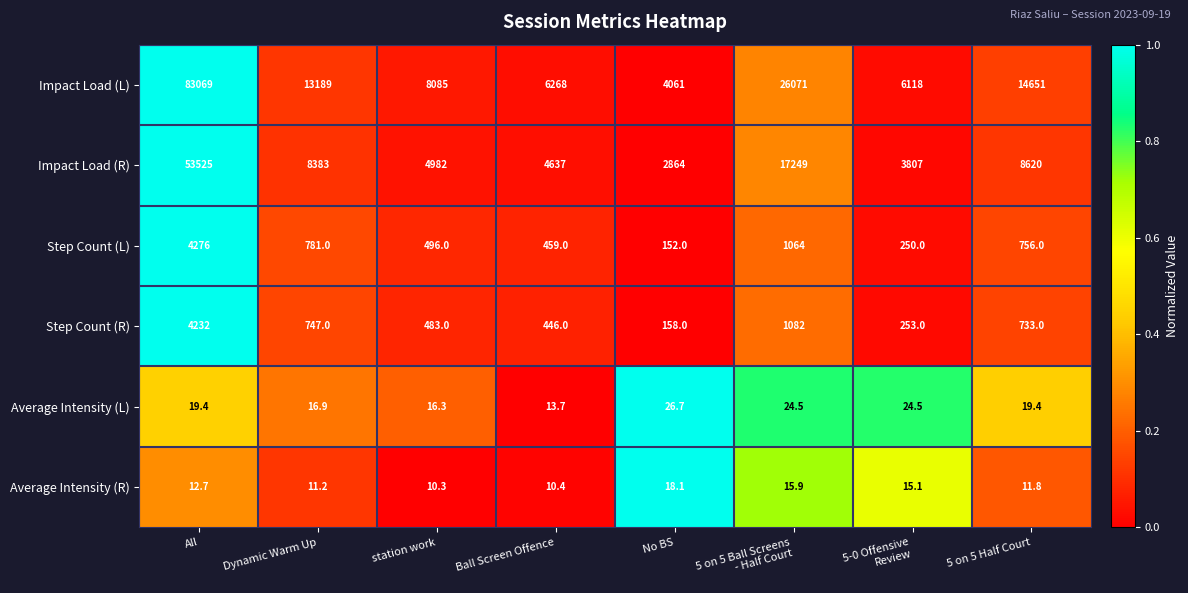

Which series has the largest total across all categories?

Impact Load (L)